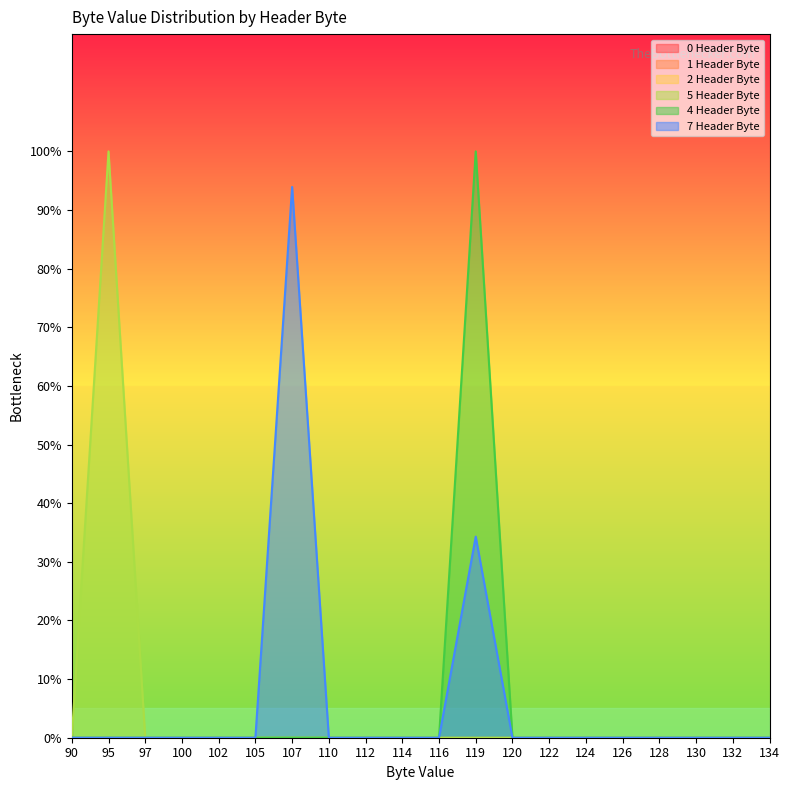

True or false: 7 Header Byte and 5 Header Byte intersect in this chart.

False